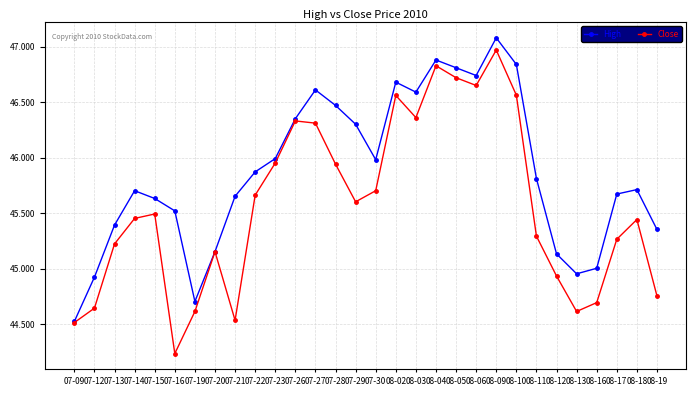

How many categories are shown in the chart?

30